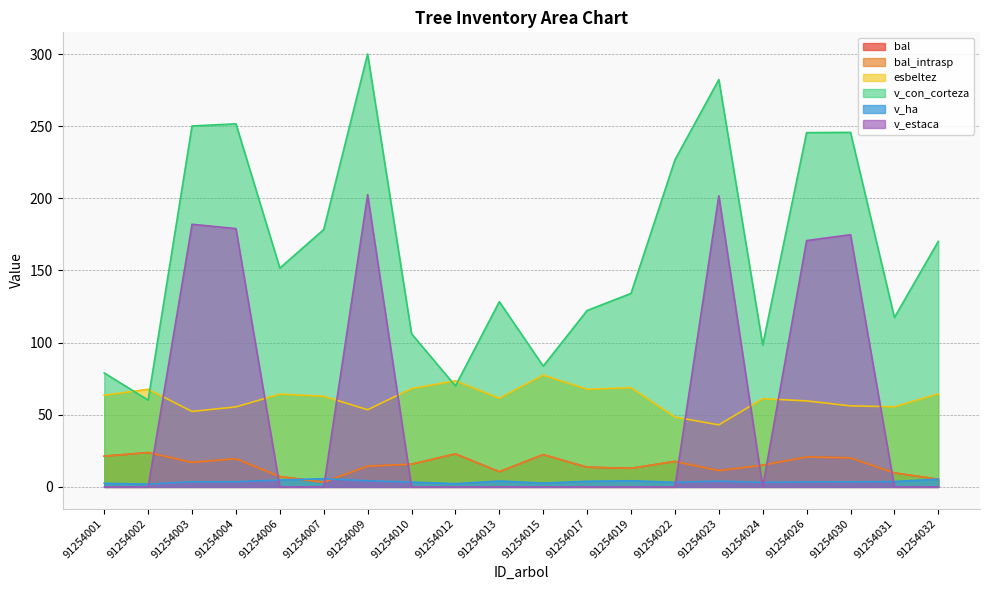

Does the chart display data point markers on the line(s)?

No